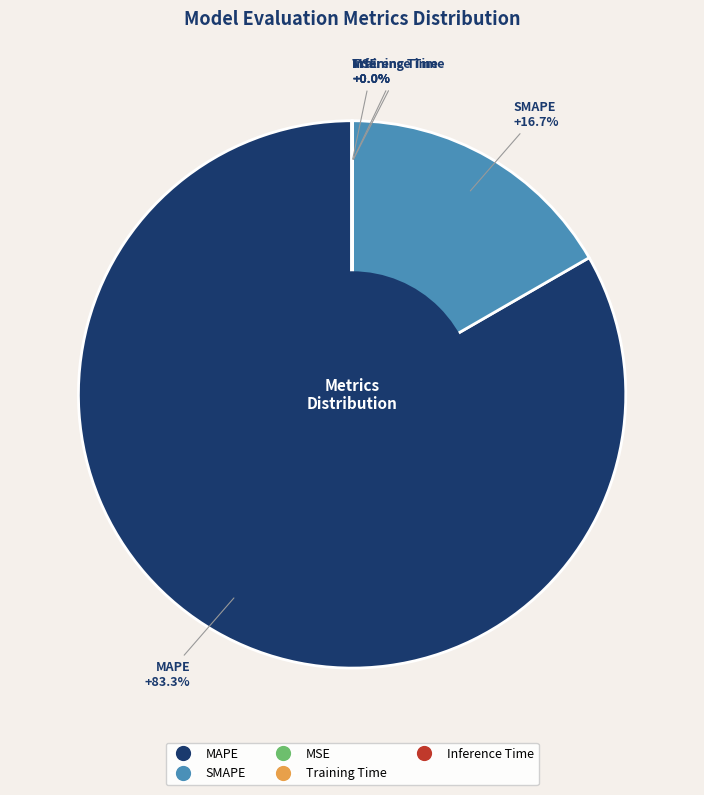

Which slice is the largest?

MAPE